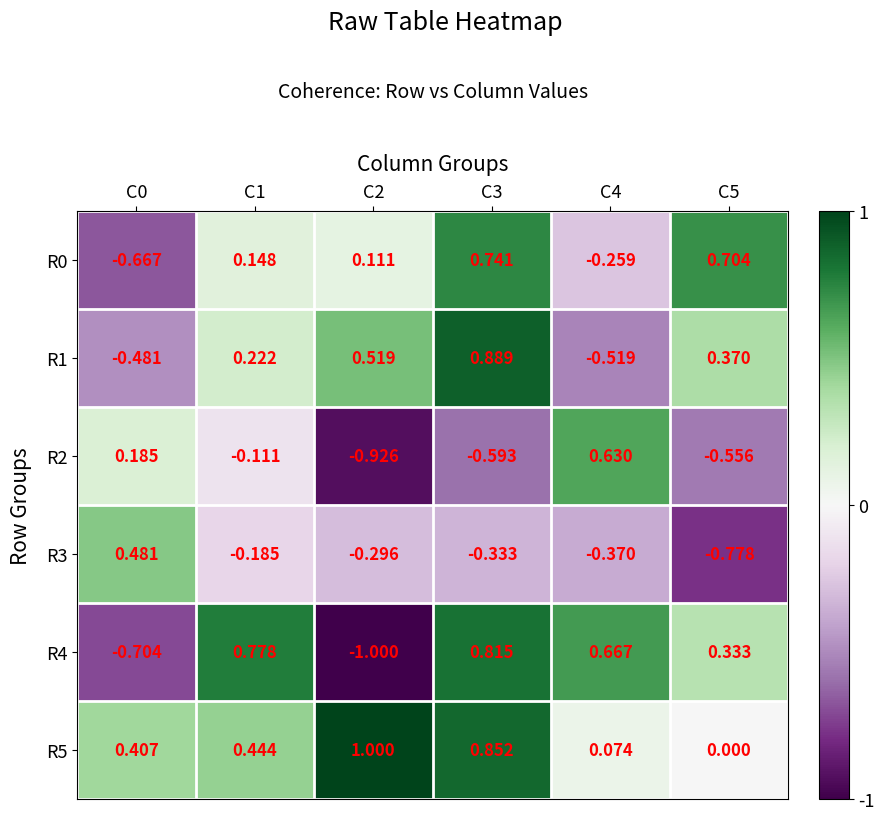

List the series in order of their peak value, highest first.

R5, R1, R4, R0, R2, R3